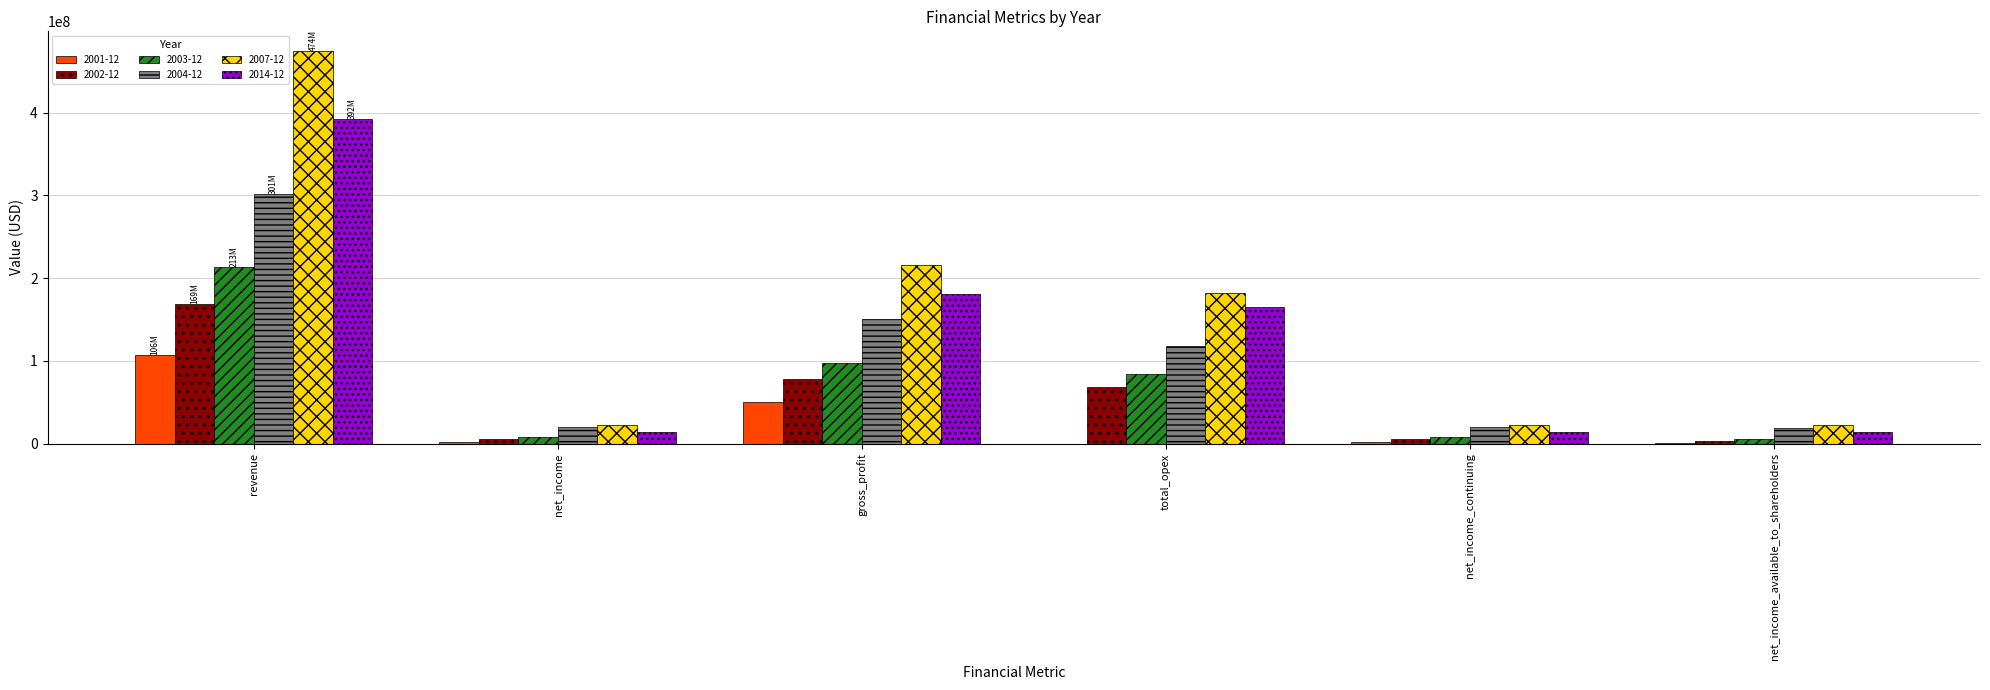

Which series has the largest total across all categories?

2007-12